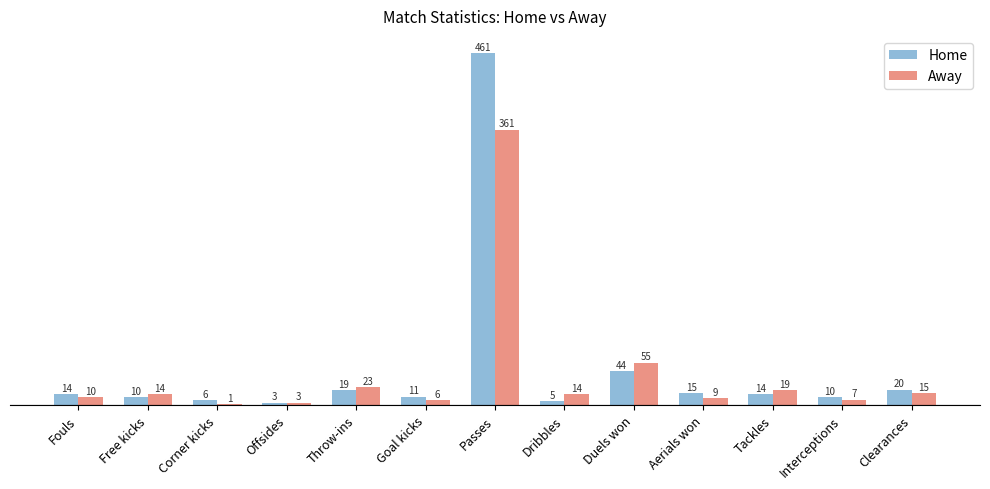

What is the maximum value for Home?

461